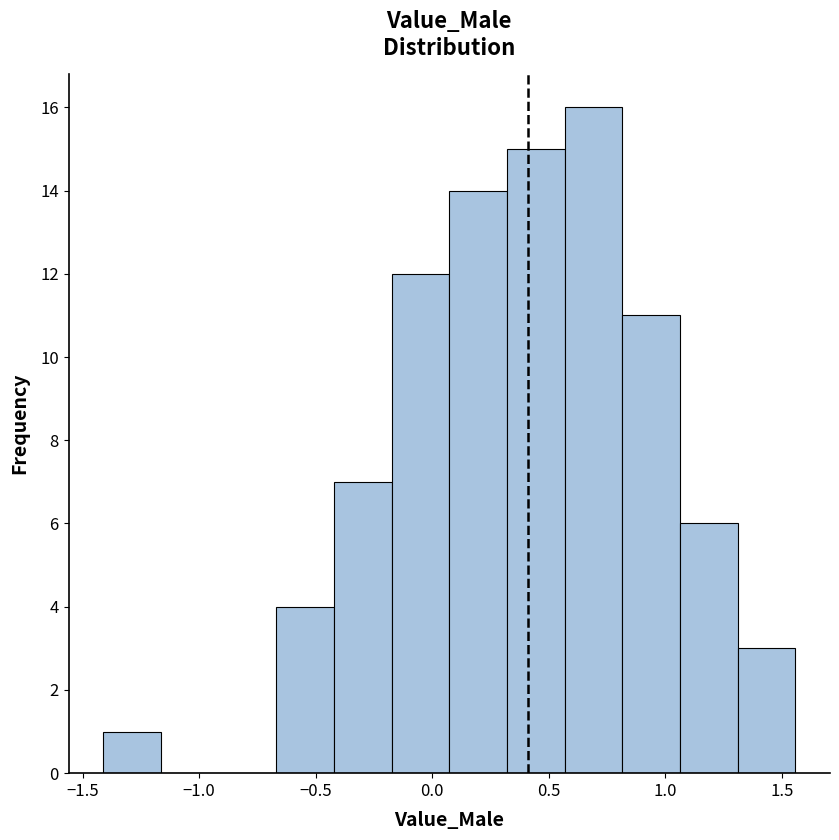

Reading left to right, list every bar in this chart as the range it spans on the x-axis followed by its height. Neither the bar edges nor the heights are printed on the chart, so give them approximately, as read against the axes.

-1.40 to -1.15: 1
-1.15 to -0.90: 0
-0.90 to -0.65: 0
-0.65 to -0.40: 4
-0.40 to -0.15: 7
-0.15 to 0.05: 12
0.05 to 0.30: 14
0.30 to 0.55: 15
0.55 to 0.80: 16
0.80 to 1.05: 11
1.05 to 1.30: 6
1.30 to 1.55: 3